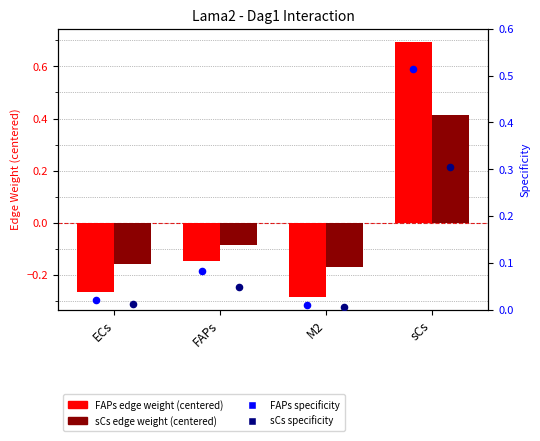

Which series has the largest Y range (max minus min)?

FAPs edge weight